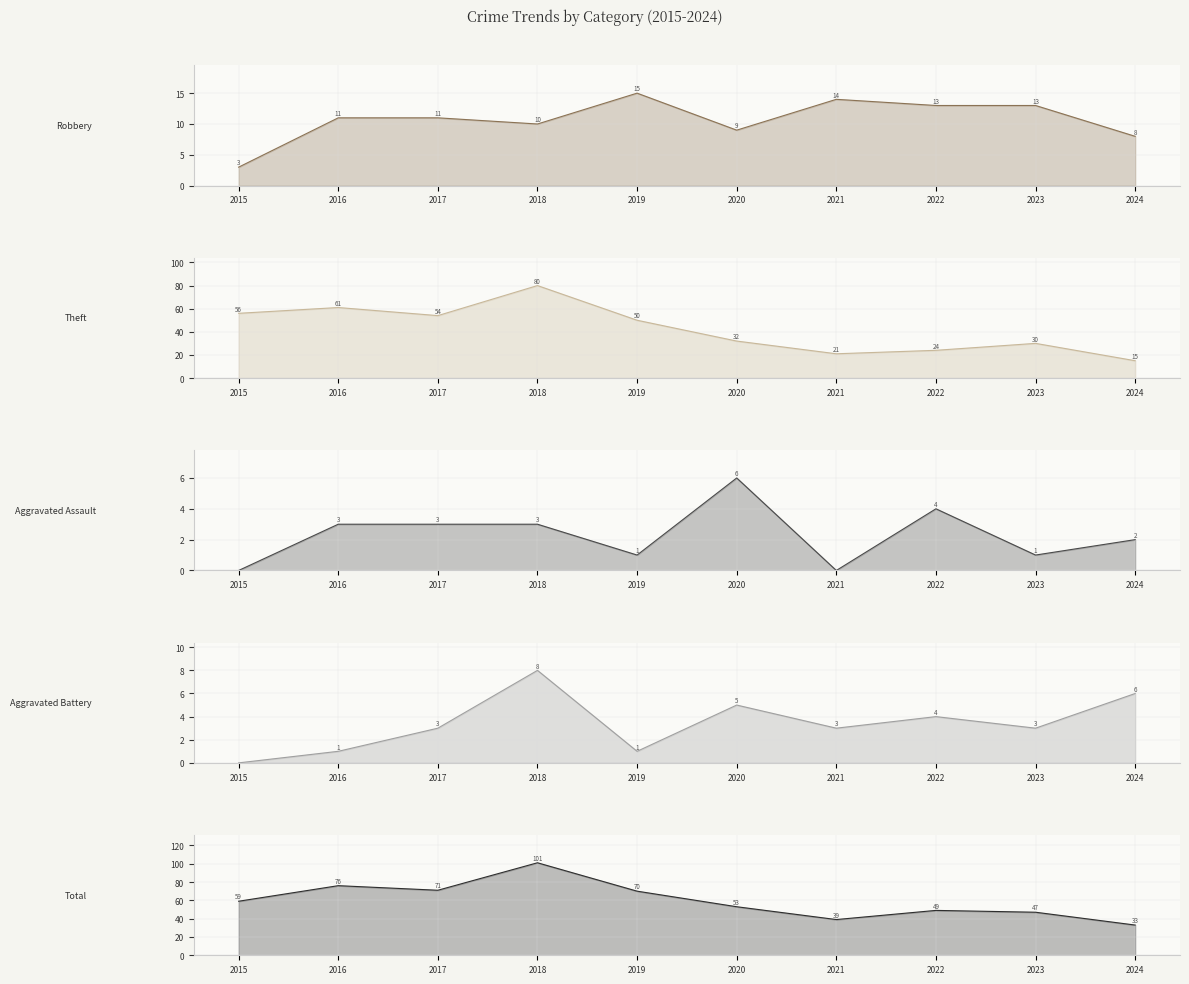

True or false: Aggravated Assault and Aggravated Battery cross at least once.

True